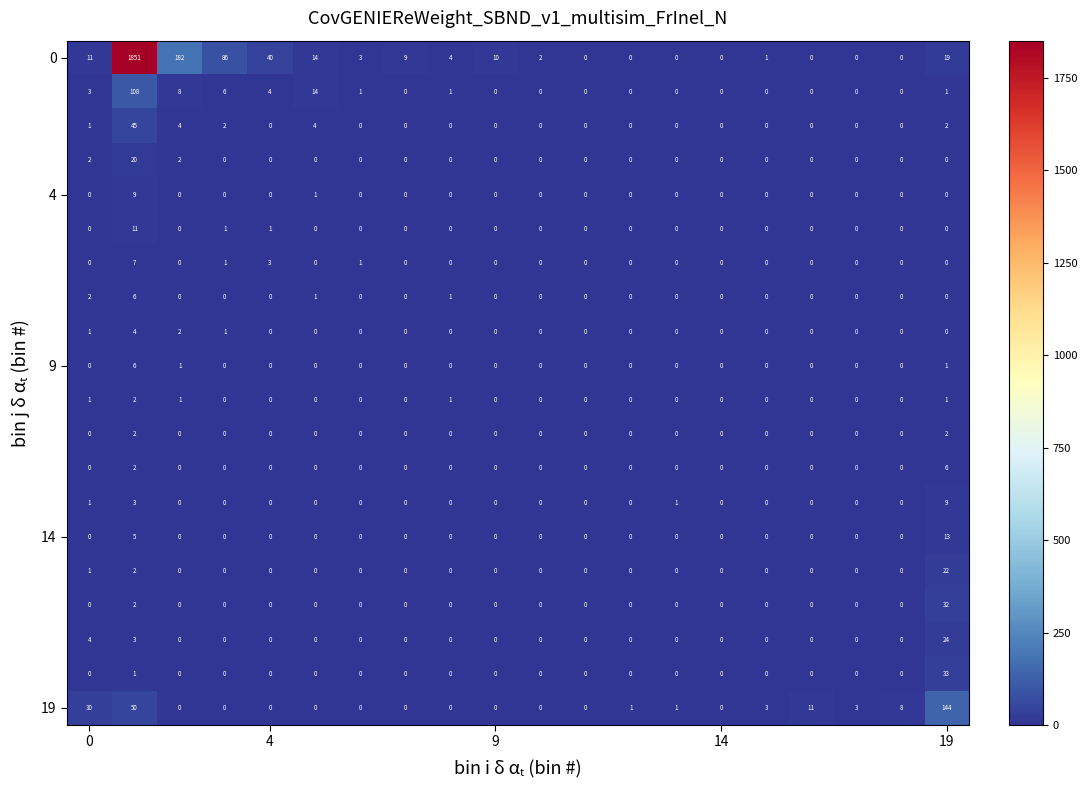

Which series has the widest spread of values?

0